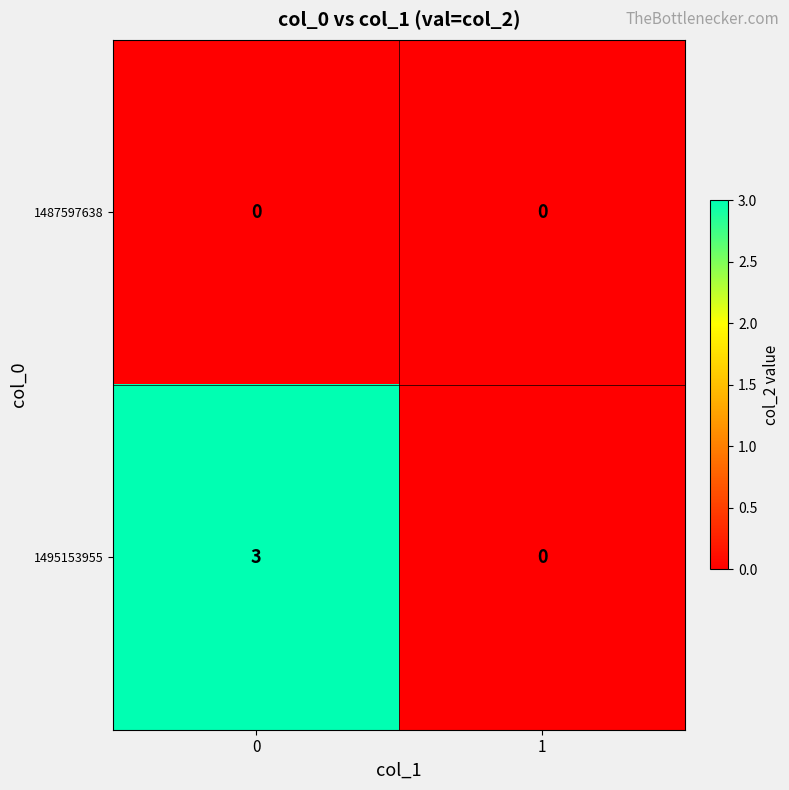

Which series changed the most between 0 and 1?

1495153955